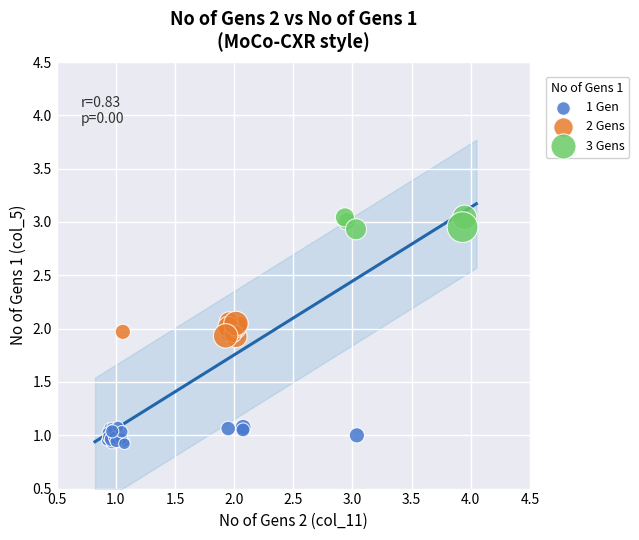

Which series contains the lowest Y value?

1 Gen